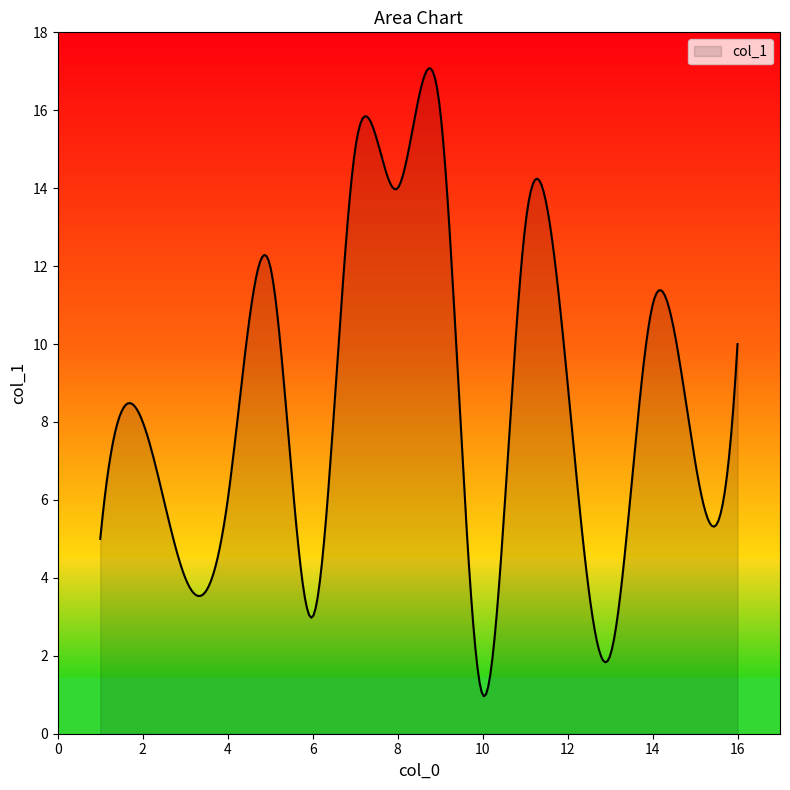

What is the minimum value shown in the chart?

1.0